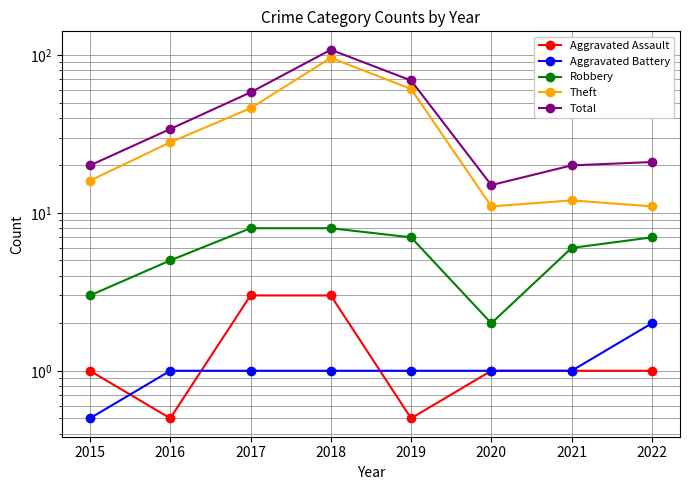

What is the total value across all series at 2021?

40.0